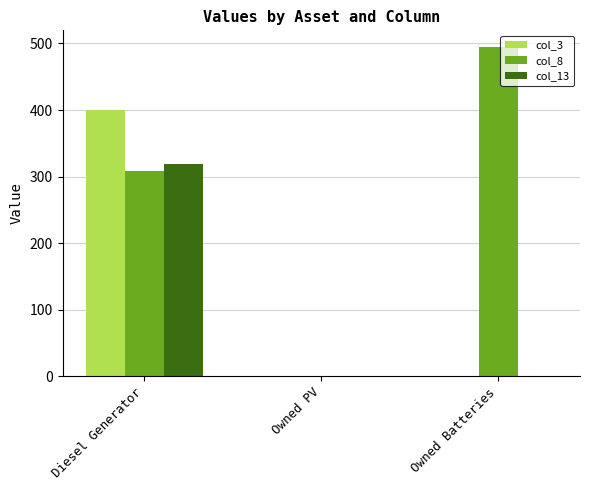

The col_13 series shows 319.0 at Diesel Generator. True or false?

True